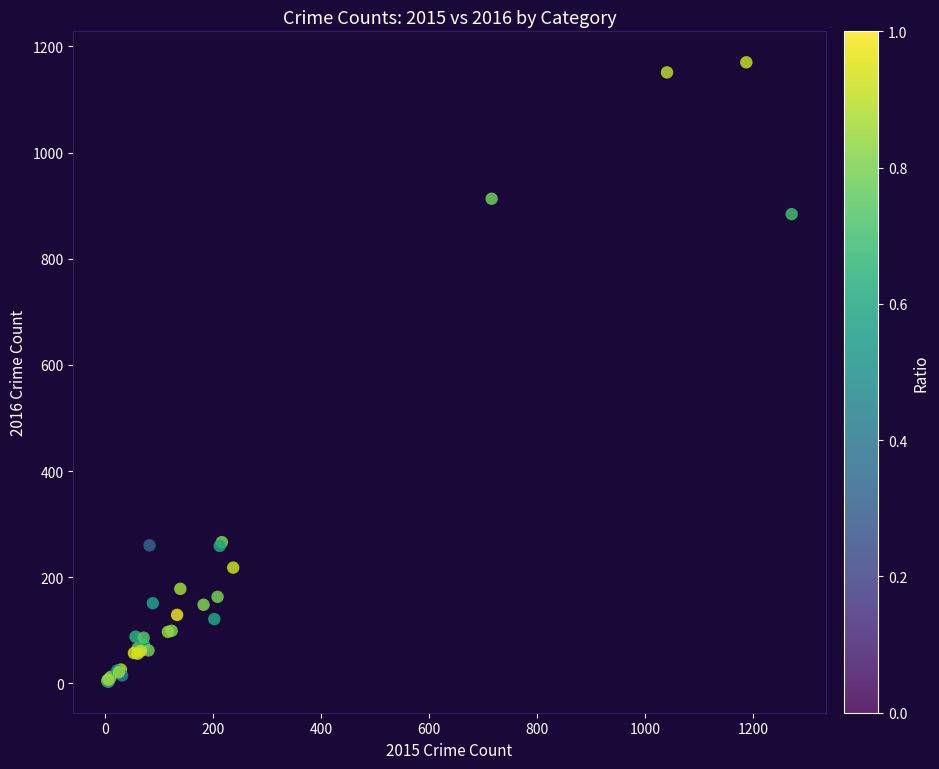

What Y value in the scatter plot is closest to 586?

884